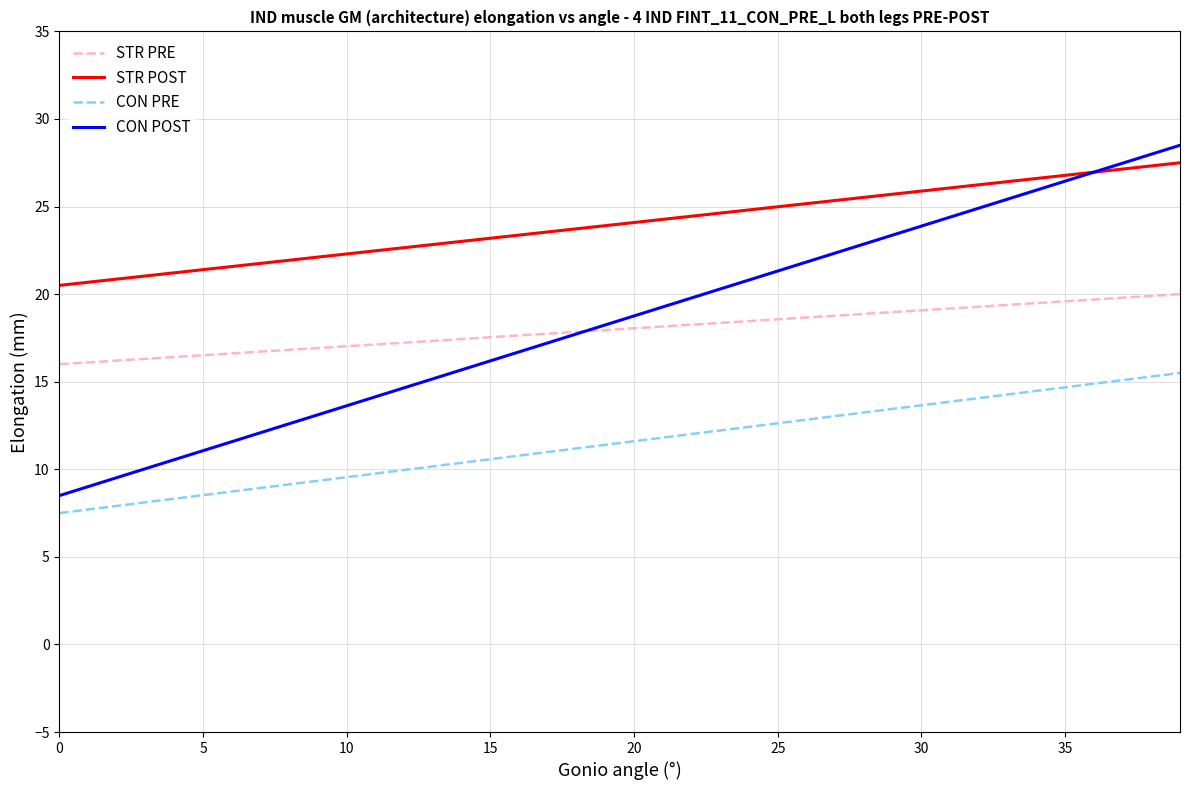

What is the sum of all STR POST values?

960.0